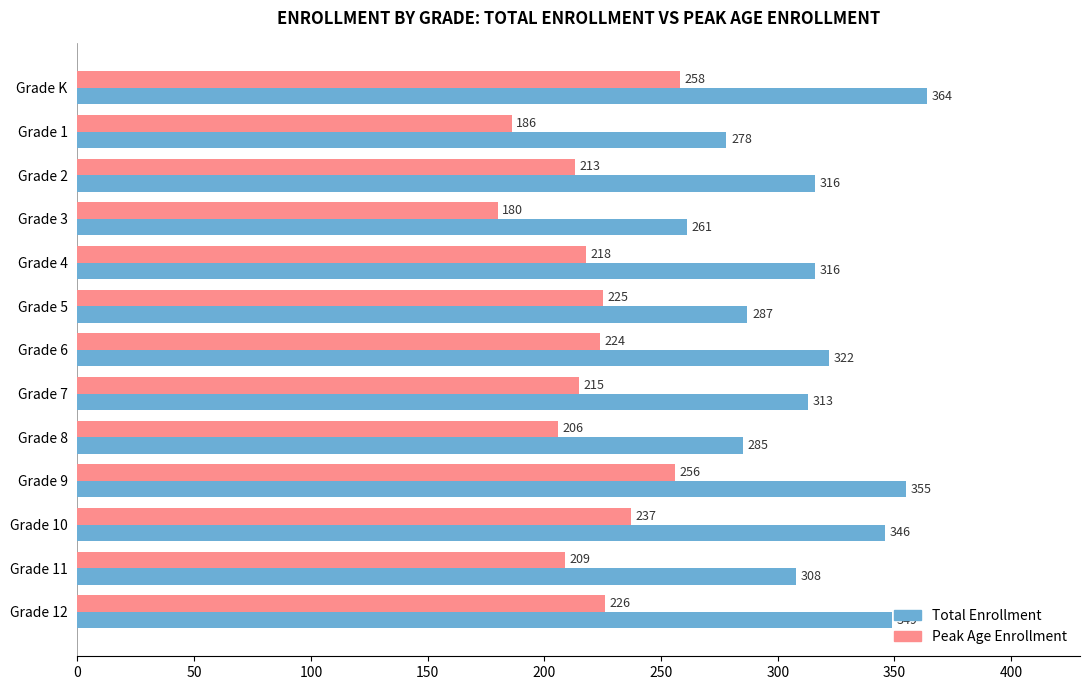

At which category is the sum across all series the highest?

Grade K